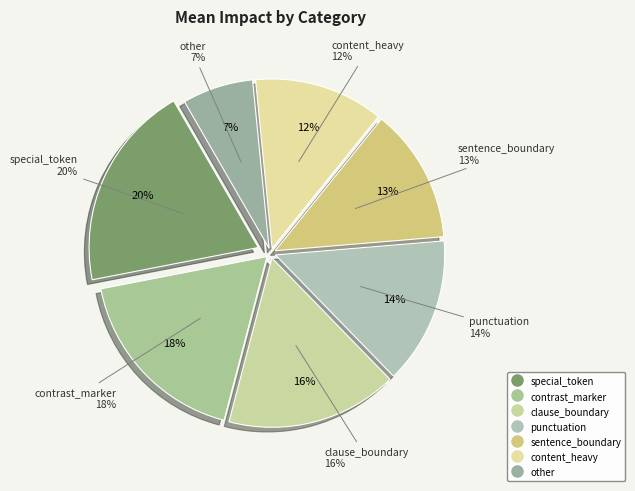

To the nearest percent, what is the combined percentage of sentence_boundary and content_heavy?

25%